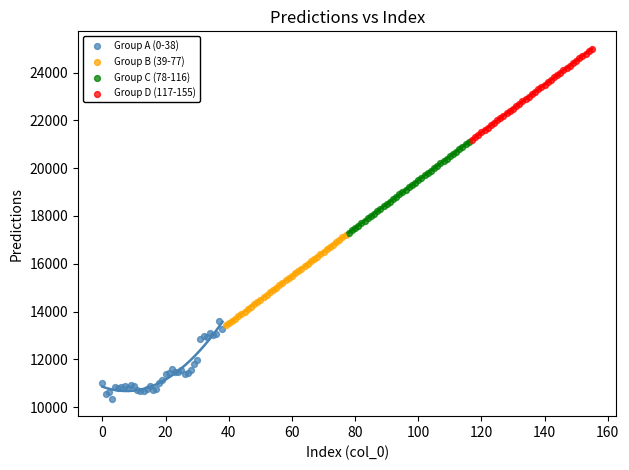

Which series reaches the maximum Y coordinate?

Group D (117-155)